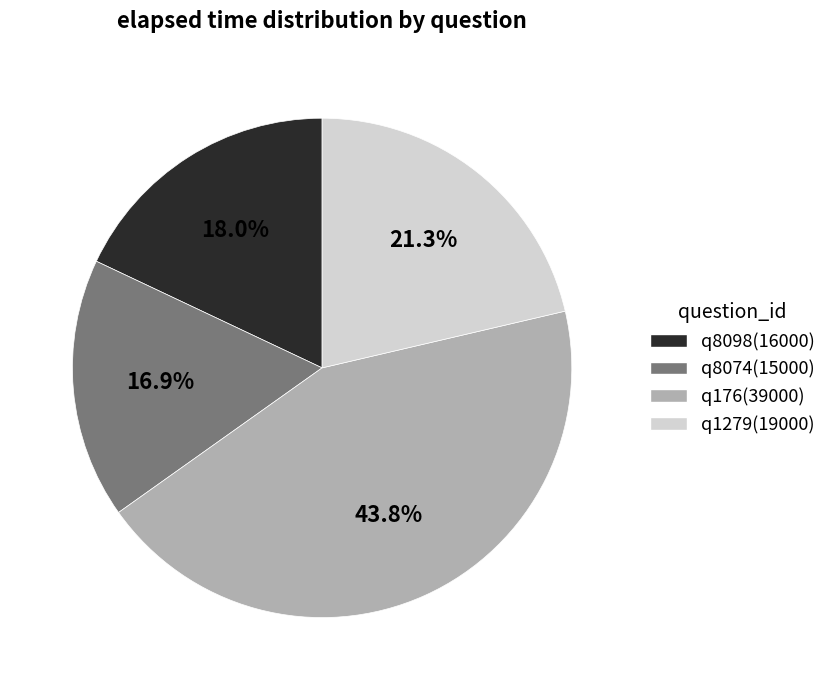

How many segments does this pie chart have?

4